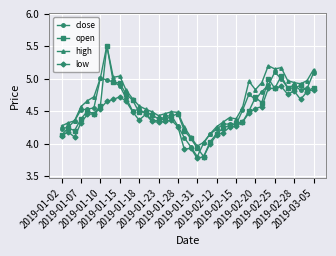

What is the highest value of the open series?

5.5